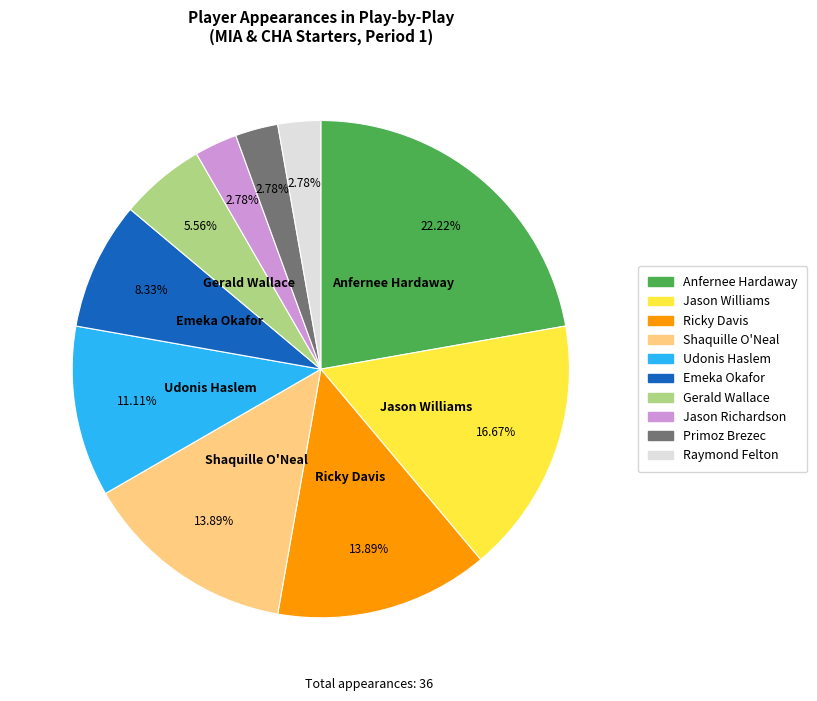

Which has a higher value, Emeka Okafor or Jason Richardson?

Emeka Okafor